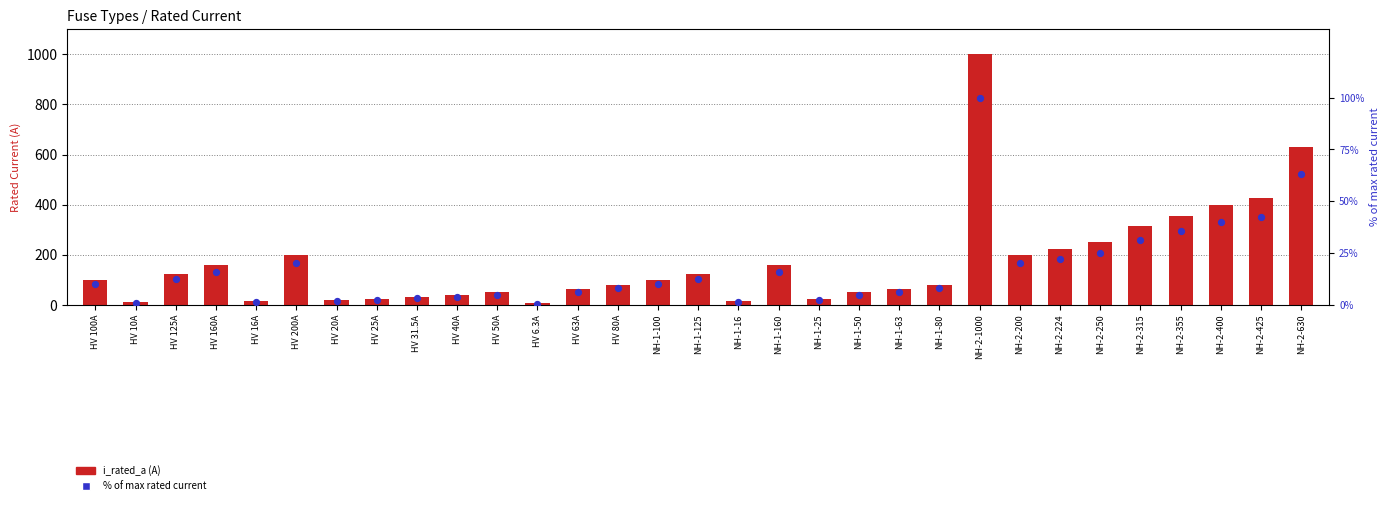

What are all the series names shown in the legend?

i_rated_a, % of max rated current